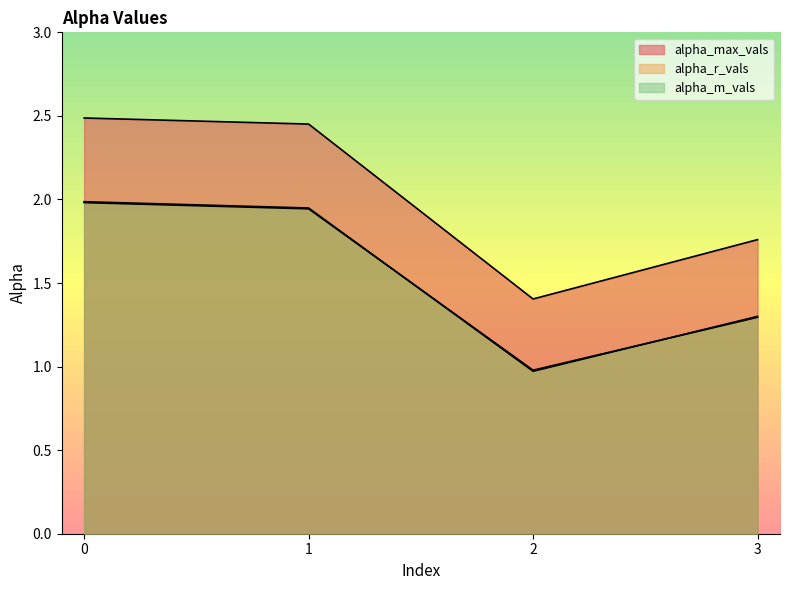

Reading right to left, transcribe all the data shown in this chart.

alpha_max_vals: 1.8	1.4	2.5	2.5
alpha_r_vals: 1.3	1.0	1.9	2.0
alpha_m_vals: 1.3	1.0	1.9	2.0